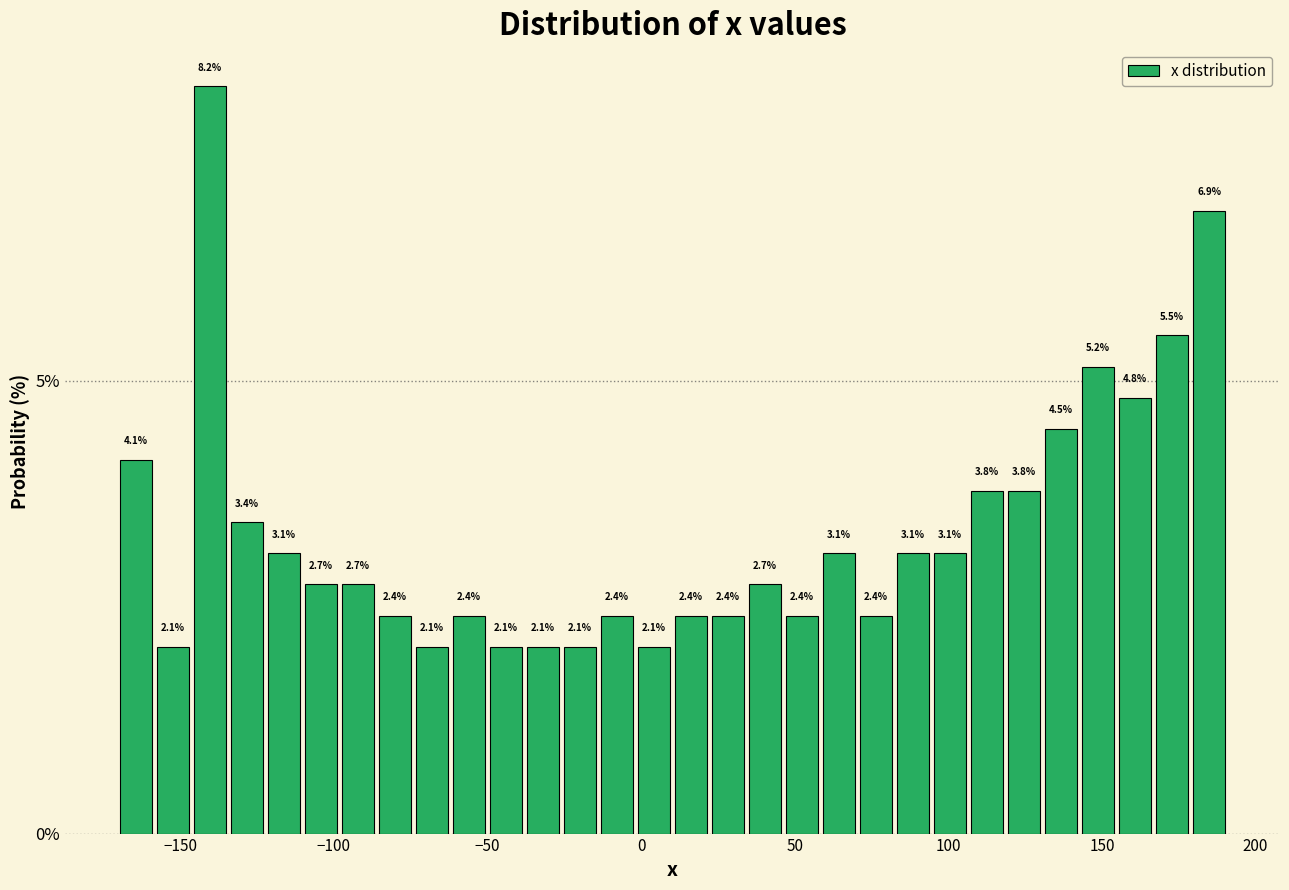

Around what value on the x-axis is the tallest bar? Give the approximate position of its centre, as read against the axis.

-140